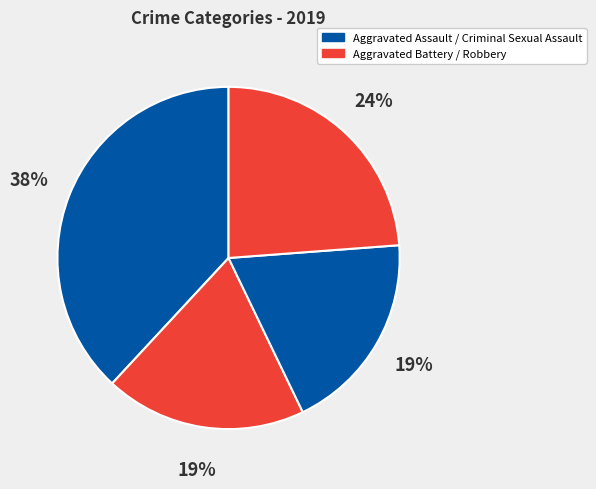

How many segments does this pie chart have?

4